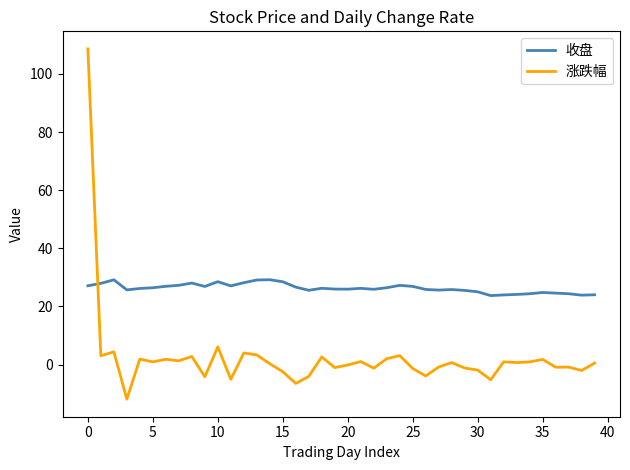

Rank the series by their average value, from lowest to highest.

涨跌幅, 收盘